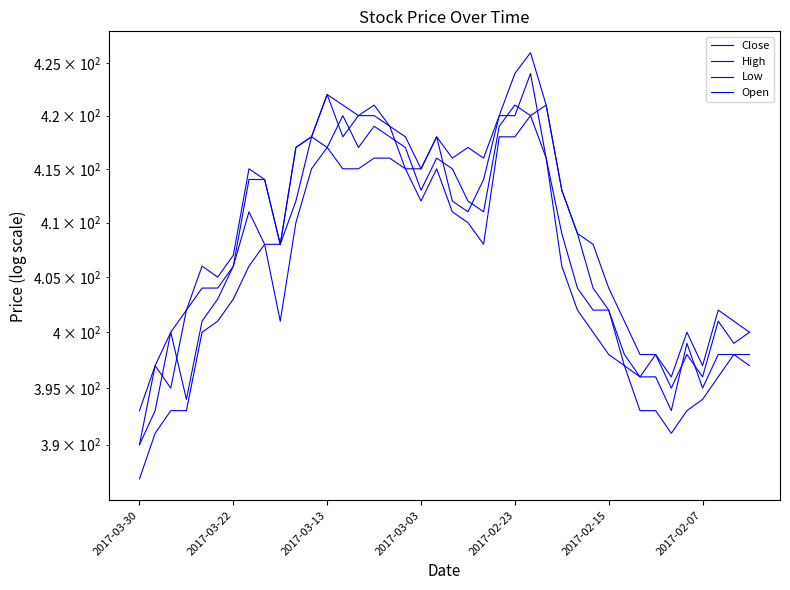

What position from the left is 7?

8